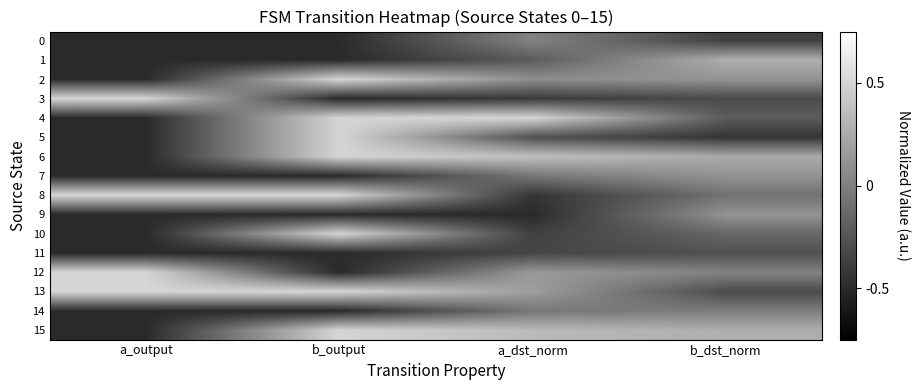

Reading left to right, extract all data points from this chart.

0: a_output=-0.5	b_output=-0.5	a_dst_norm=0.0	b_dst_norm=-0.4
1: a_output=-0.5	b_output=-0.5	a_dst_norm=-0.2	b_dst_norm=0.3
2: a_output=-0.5	b_output=0.5	a_dst_norm=0.1	b_dst_norm=0.1
3: a_output=0.5	b_output=-0.5	a_dst_norm=-0.4	b_dst_norm=-0.3
4: a_output=-0.5	b_output=0.5	a_dst_norm=0.5	b_dst_norm=-0.2
5: a_output=-0.5	b_output=0.5	a_dst_norm=-0.3	b_dst_norm=-0.4
6: a_output=-0.5	b_output=0.5	a_dst_norm=0.4	b_dst_norm=0.2
7: a_output=-0.5	b_output=-0.5	a_dst_norm=-0.0	b_dst_norm=0.1
8: a_output=0.5	b_output=0.5	a_dst_norm=-0.4	b_dst_norm=-0.1
9: a_output=-0.5	b_output=-0.5	a_dst_norm=-0.5	b_dst_norm=0.1
10: a_output=-0.5	b_output=0.5	a_dst_norm=-0.4	b_dst_norm=-0.1
11: a_output=-0.5	b_output=-0.5	a_dst_norm=-0.3	b_dst_norm=-0.3
12: a_output=0.5	b_output=-0.5	a_dst_norm=0.1	b_dst_norm=0.0
13: a_output=0.5	b_output=0.5	a_dst_norm=0.2	b_dst_norm=-0.3
14: a_output=-0.5	b_output=-0.5	a_dst_norm=-0.0	b_dst_norm=-0.0
15: a_output=-0.5	b_output=0.5	a_dst_norm=0.3	b_dst_norm=0.3